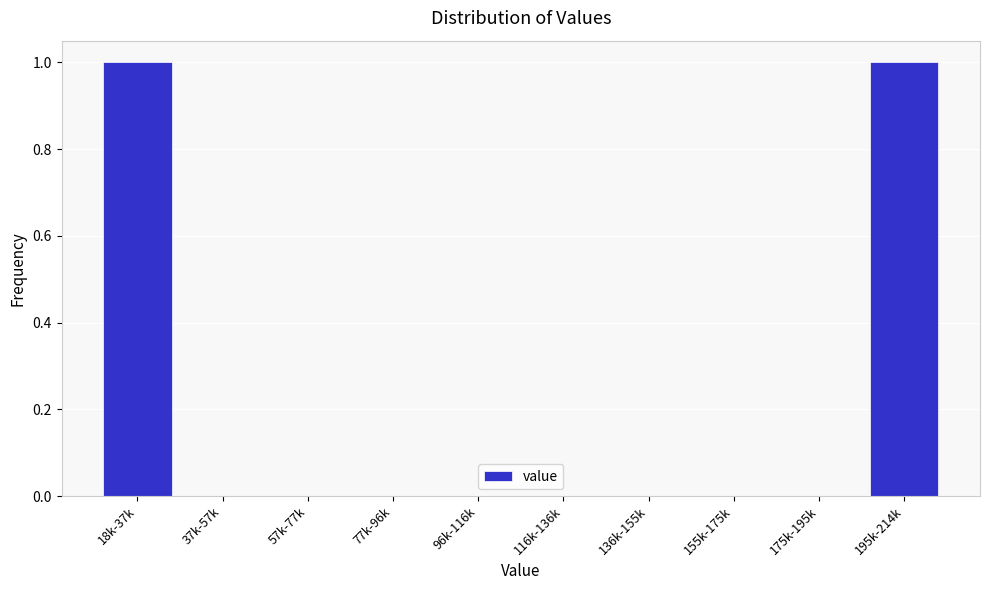

Reading right to left, list all the values displayed in this chart.

195k-214k=1	175k-195k=0	155k-175k=0	136k-155k=0	116k-136k=0	96k-116k=0	77k-96k=0	57k-77k=0	37k-57k=0	18k-37k=1